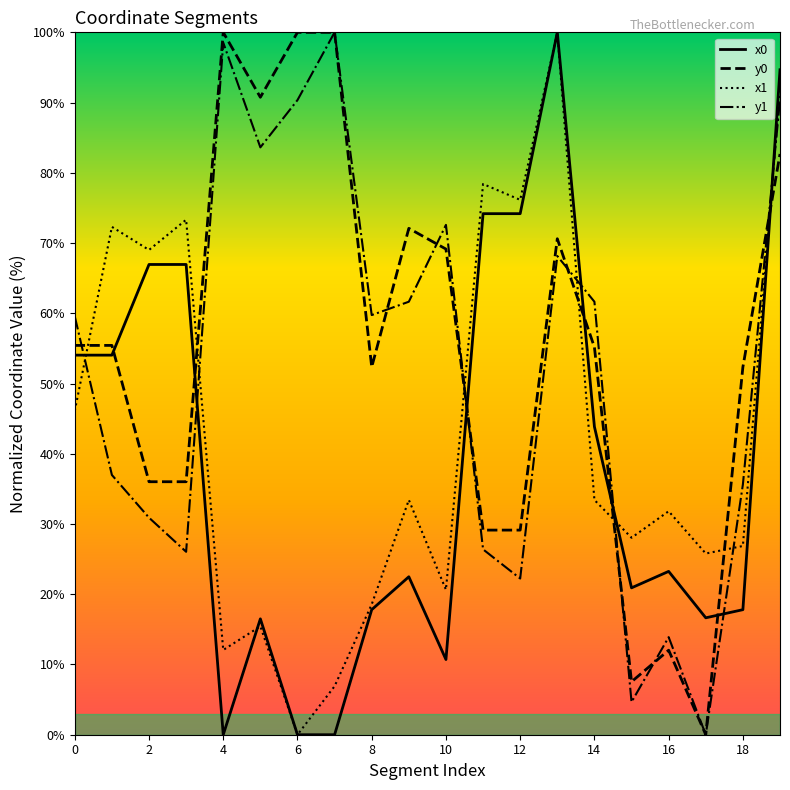

What is the average value of the y0 series?

55.3